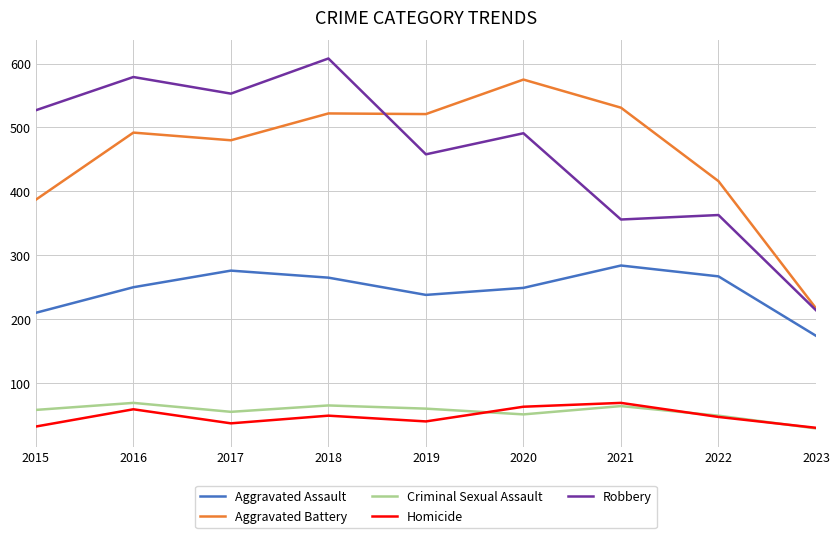

At which category does Homicide reach its first local peak?

2016